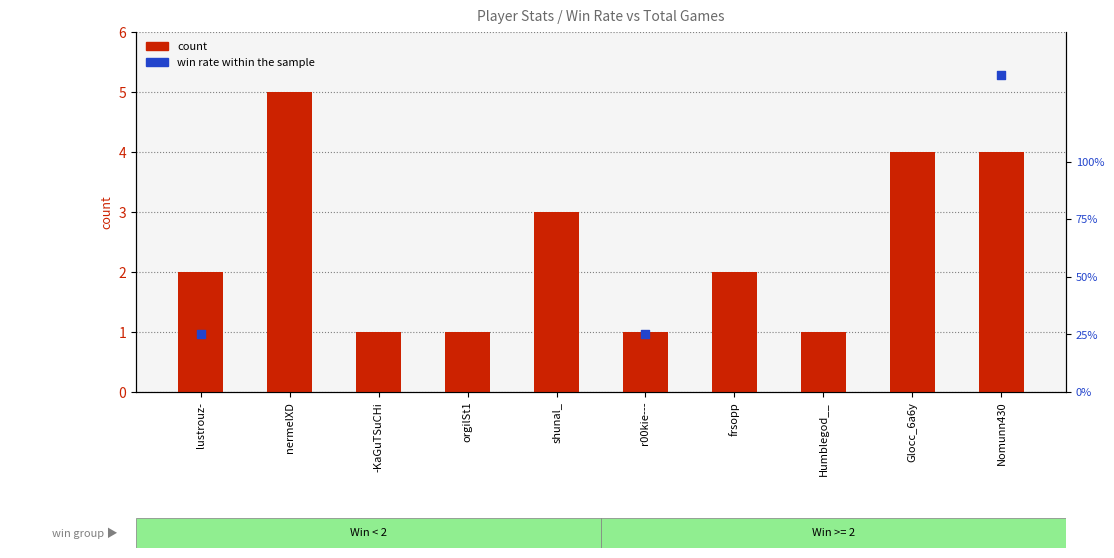

At which category is the sum across all series the highest?

nermelXD